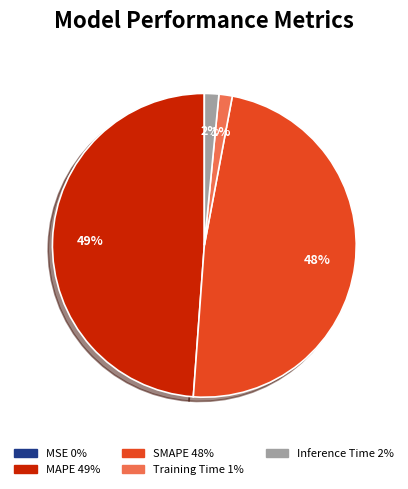

What percentage is the Training Time slice, to the nearest percent?

1%